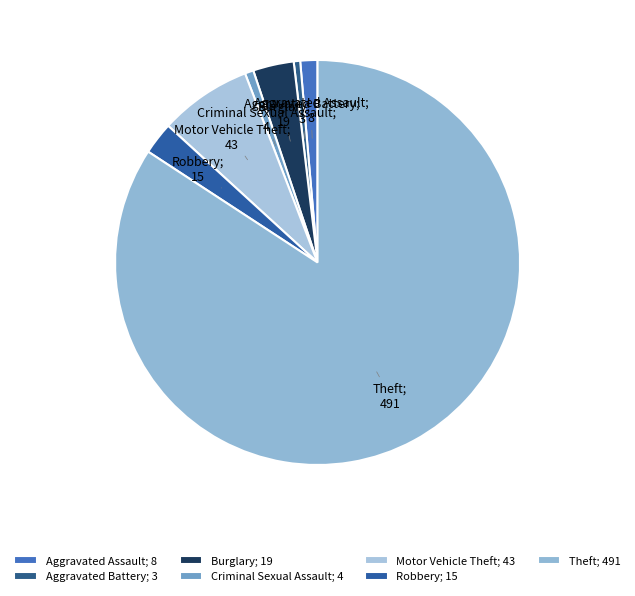

Rank the categories by value from lowest to highest.

Aggravated Battery, Criminal Sexual Assault, Aggravated Assault, Robbery, Burglary, Motor Vehicle Theft, Theft